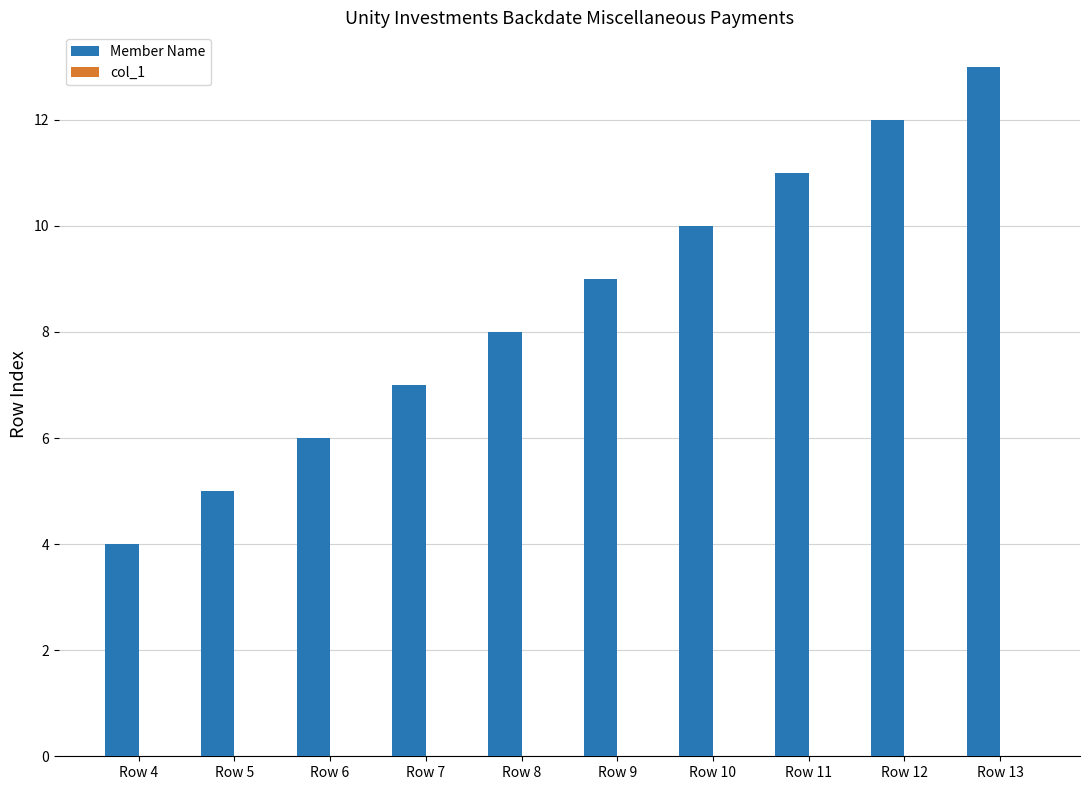

Between Row 12 and Row 13, which is larger?

Row 13